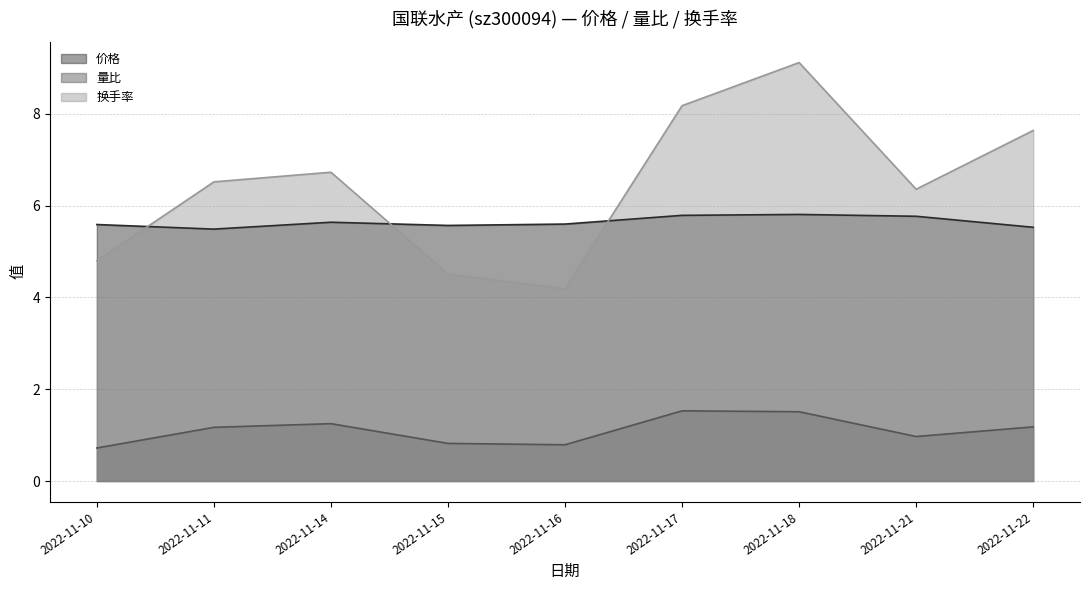

True or false: 价格 and 换手率 cross at least once.

True